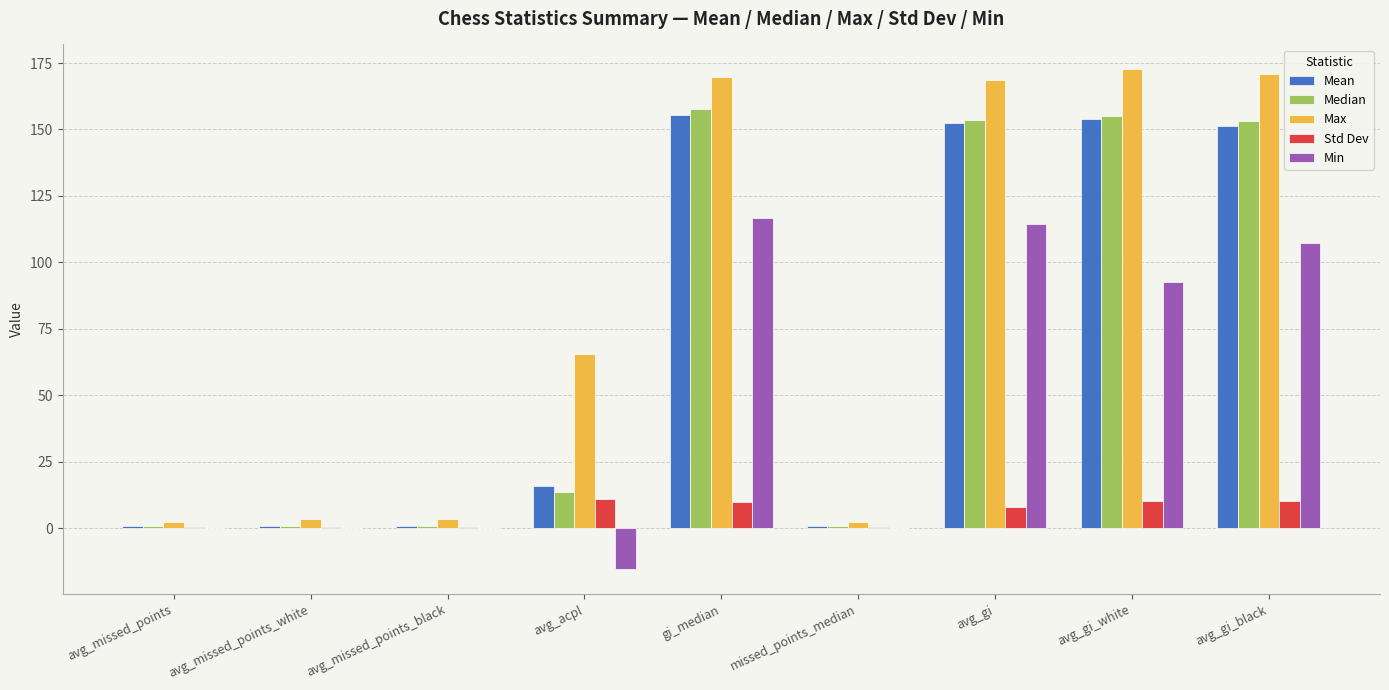

What is the maximum value shown in the chart?

172.6